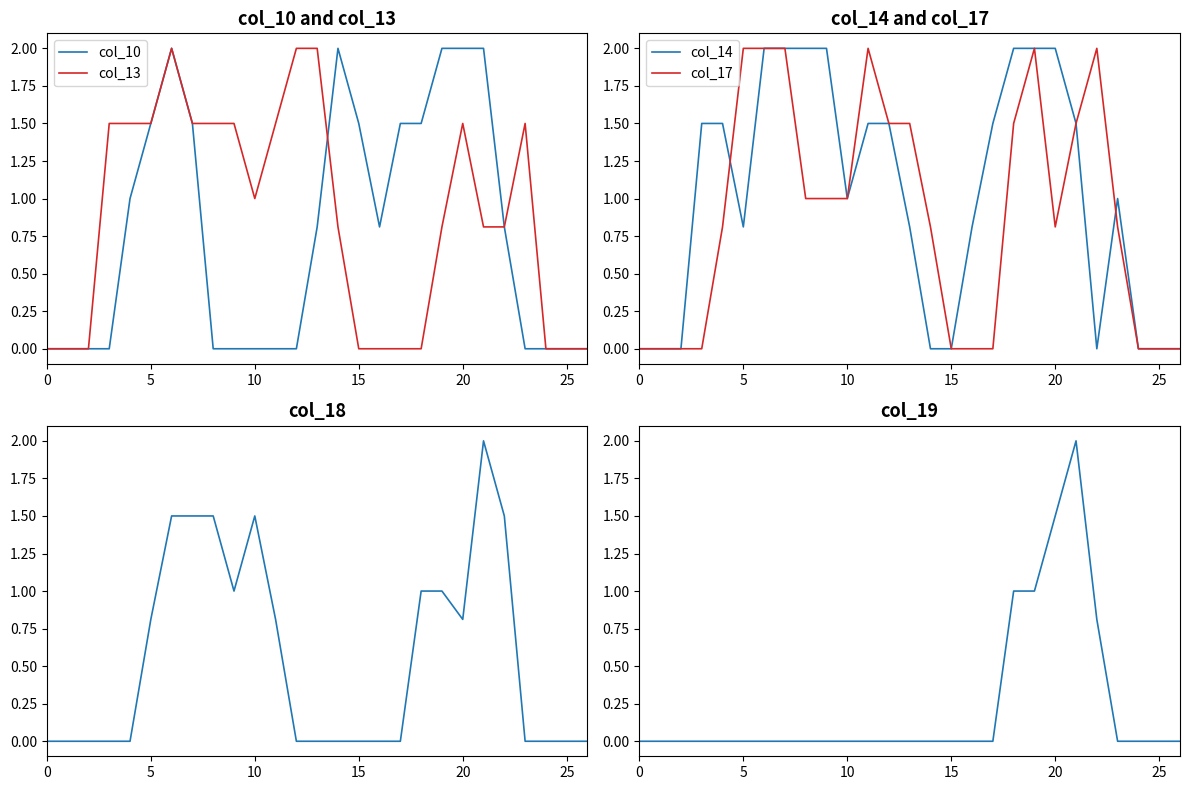

Which series has the largest total across all categories?

col_14